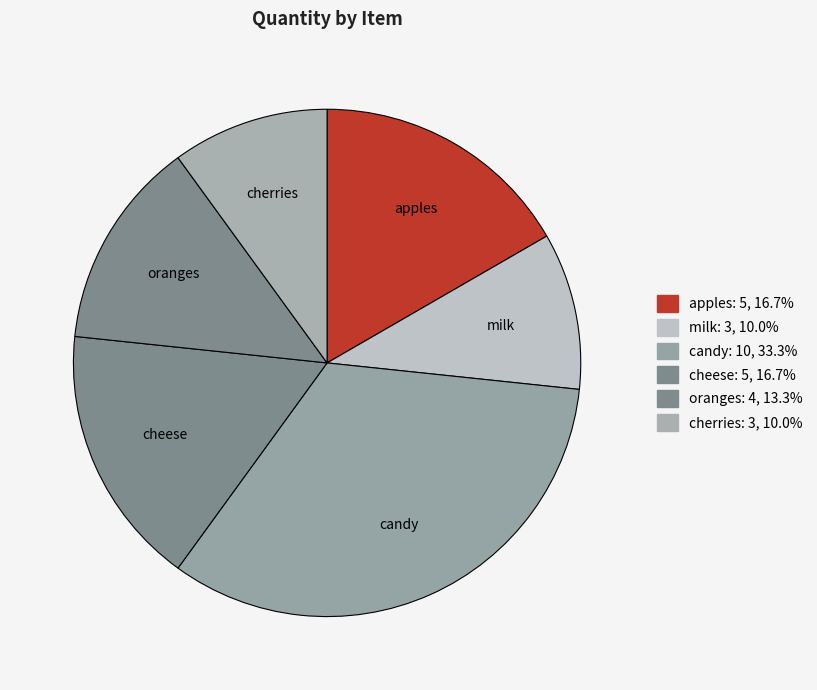

Is the sum of milk and apples greater than half?

No